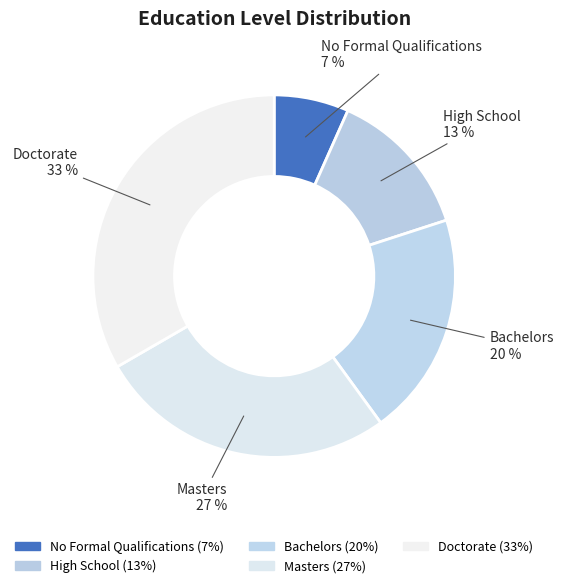

Is there any slice that represents more than half of the pie?

No